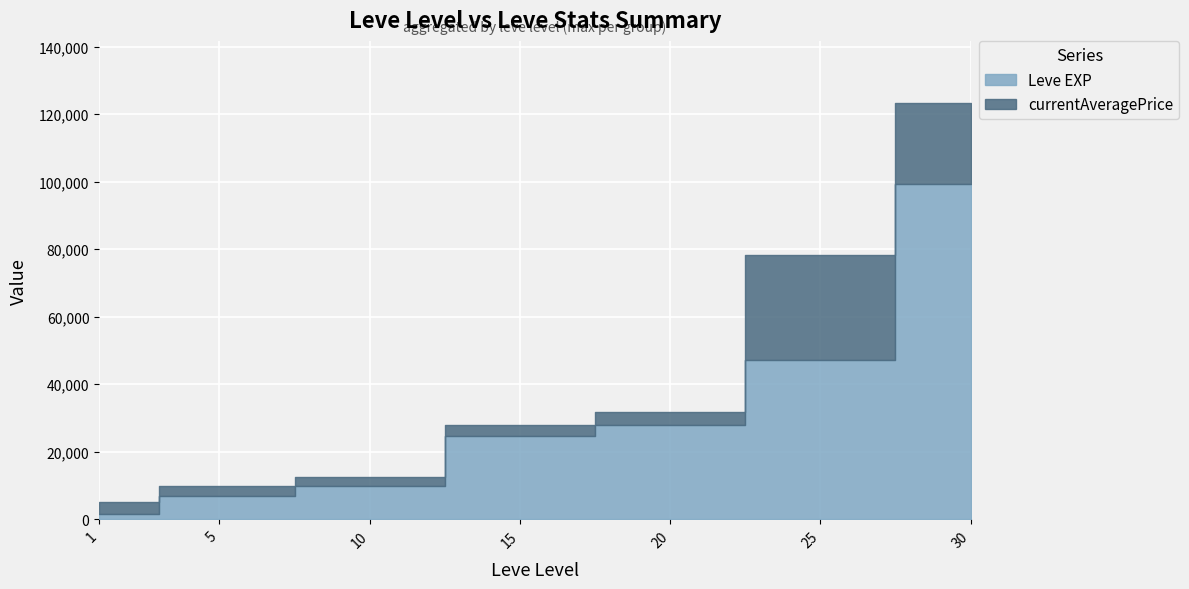

What is the value of the Leve EXP point at the 3rd from the left?

9990